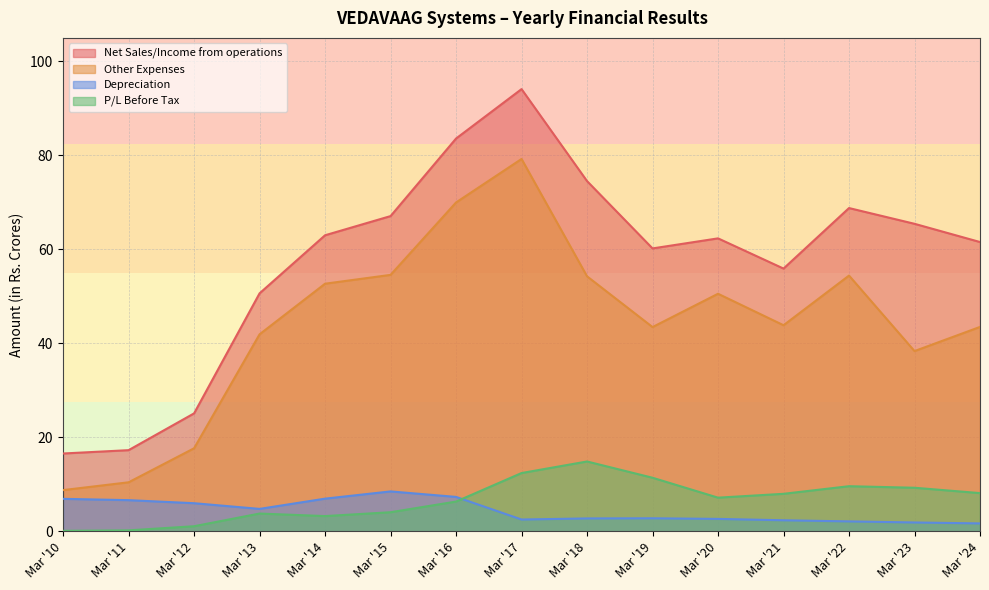

Which category has the highest value across all series?

Mar '17